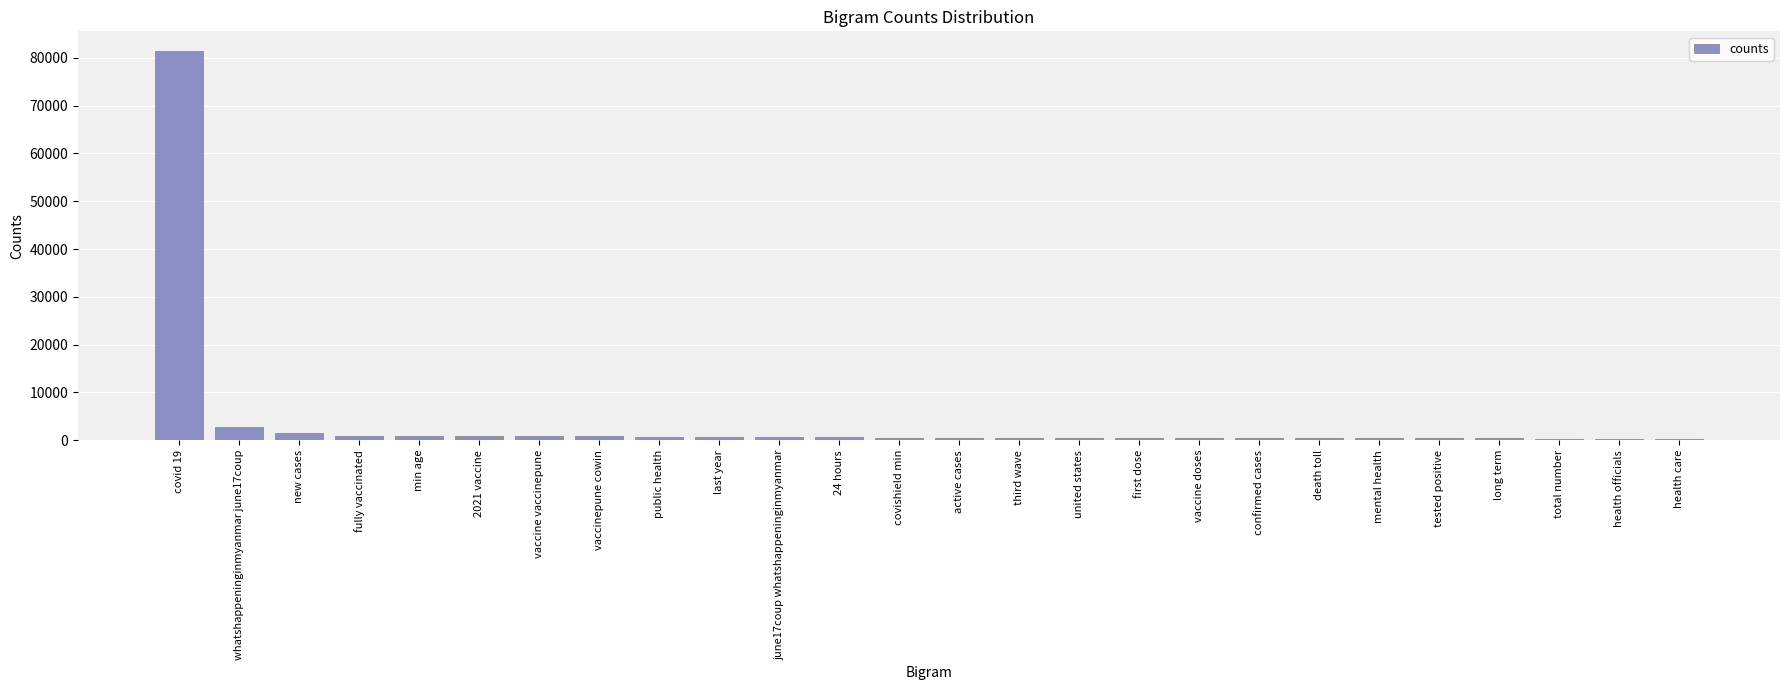

What is the maximum value shown in the chart?

81476